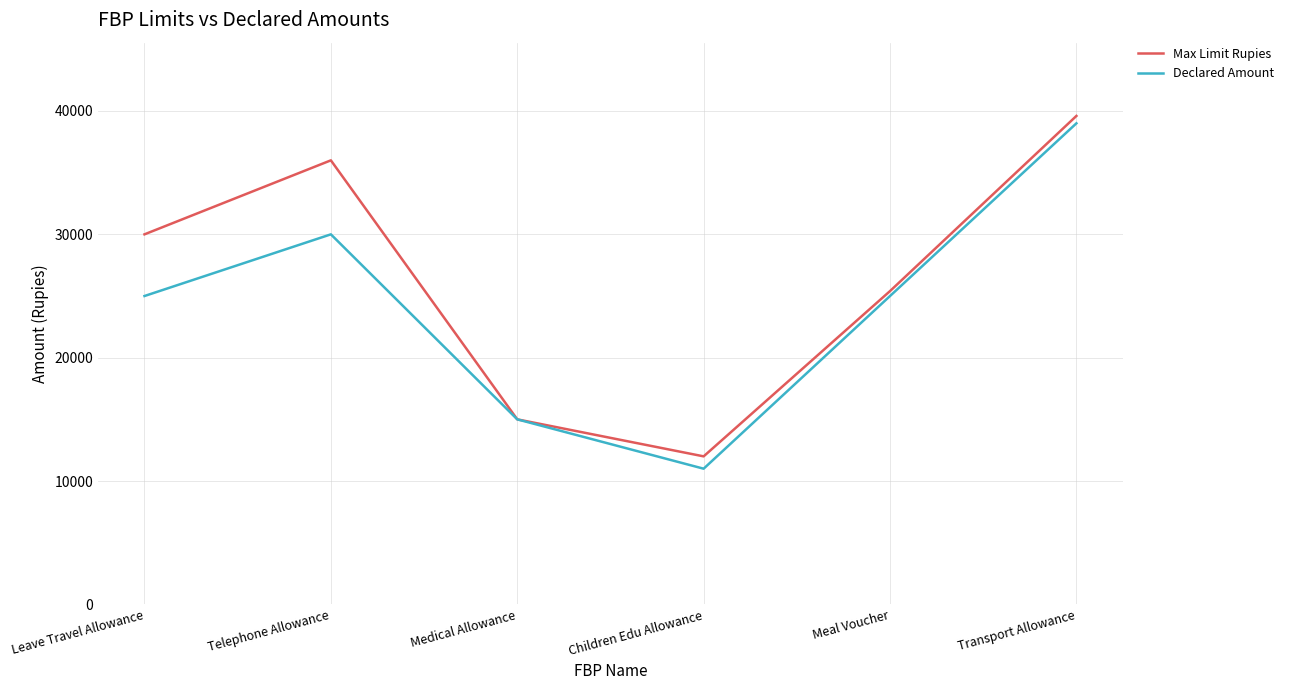

What is the total value across all series at Meal Voucher?

50400